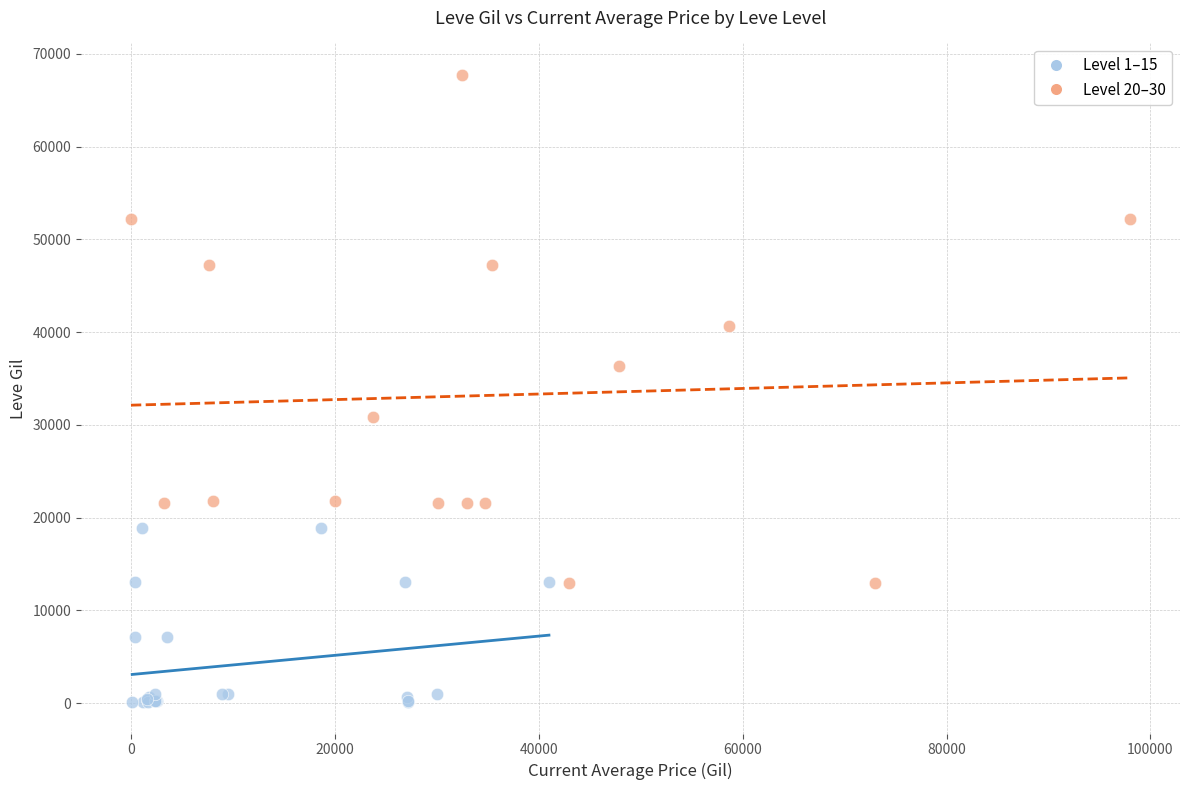

Which series reaches the minimum Y coordinate?

Level 1–15